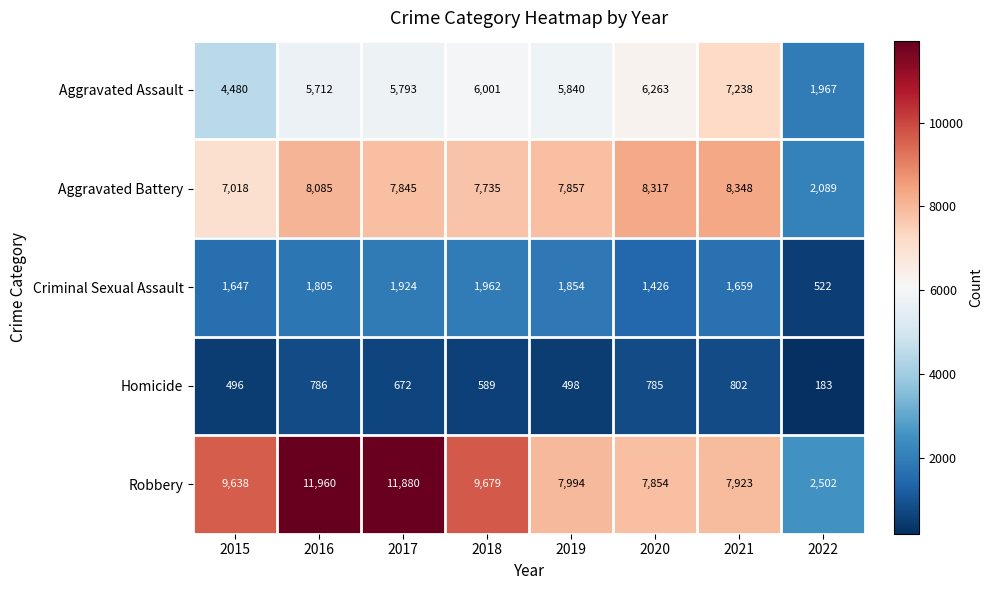

What is the average value of the Homicide series?

601